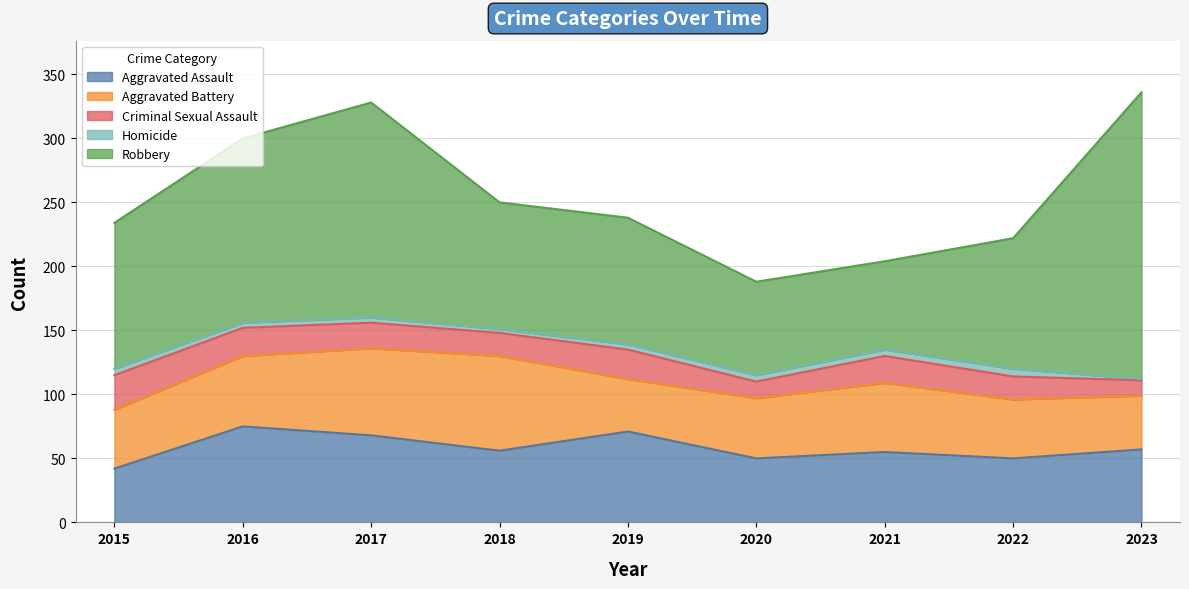

Which series has the largest range (max minus min)?

Robbery